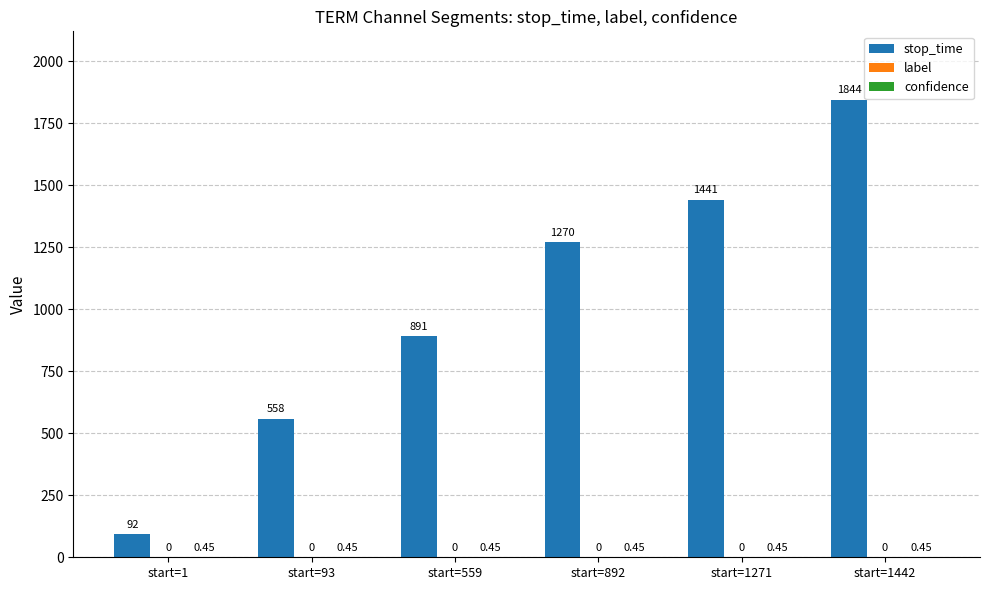

At which category is the sum across all series the highest?

start=1442